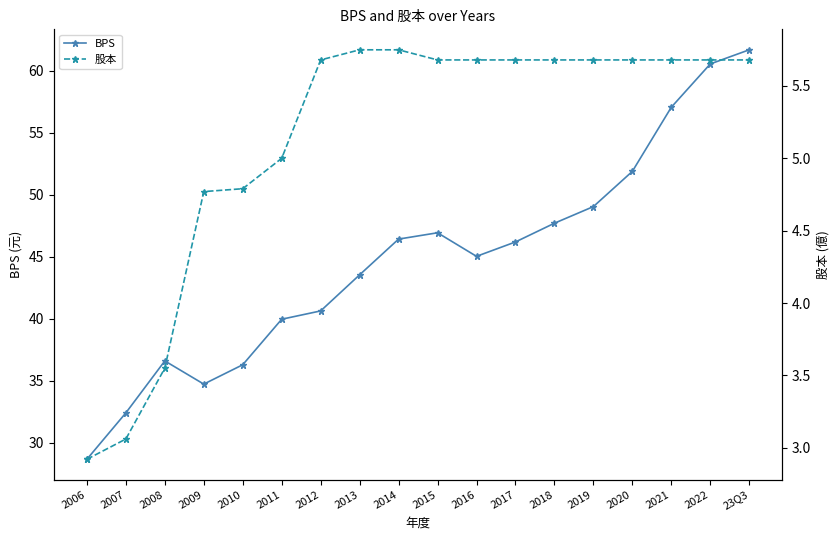

What is the difference between the maximum and minimum values in the 股本 series?

2.8